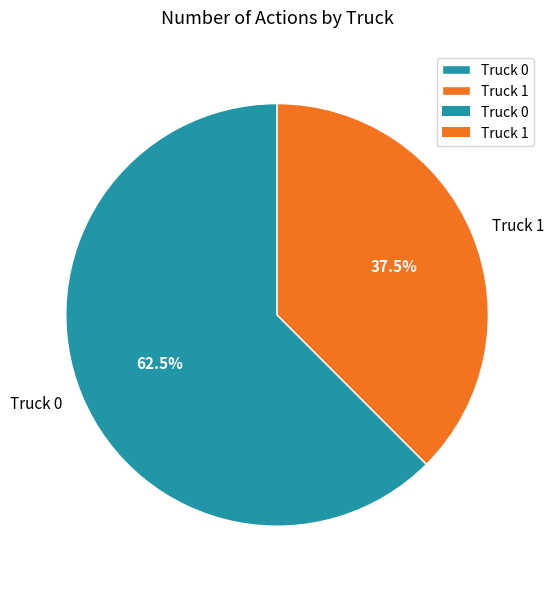

What is the smallest slice in the pie chart?

Truck 1